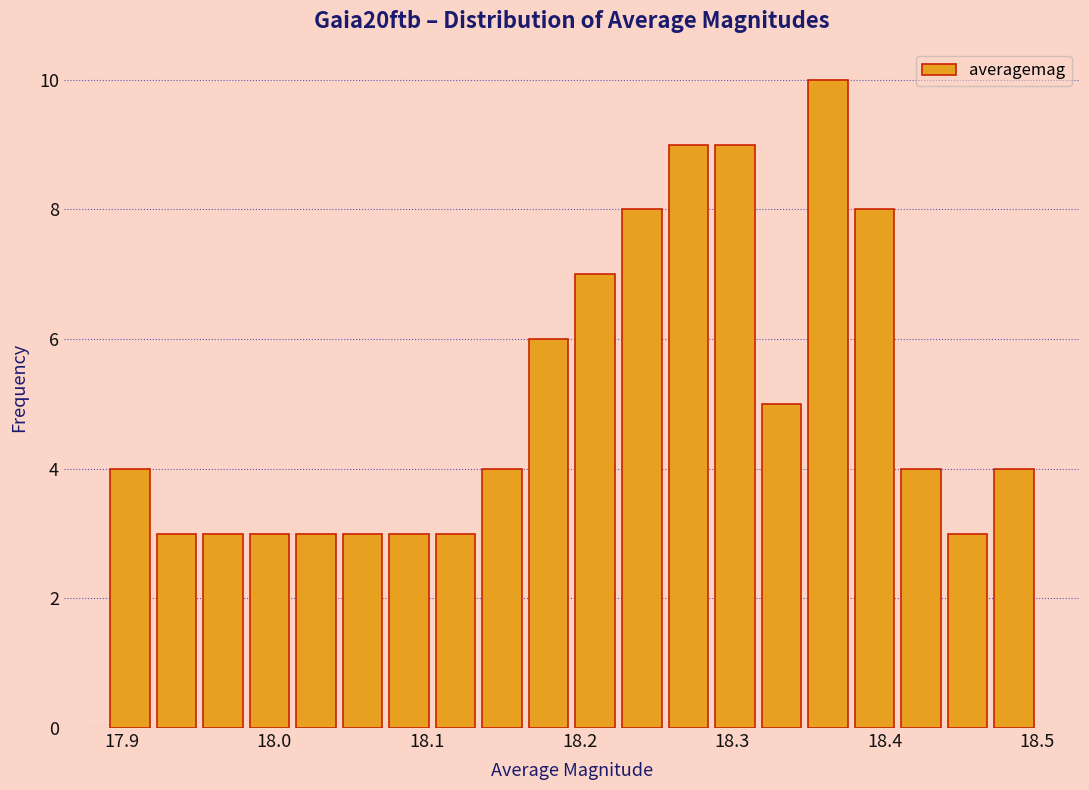

Around what value on the x-axis is the tallest bar? Give the approximate position of its centre, as read against the axis.

18.36